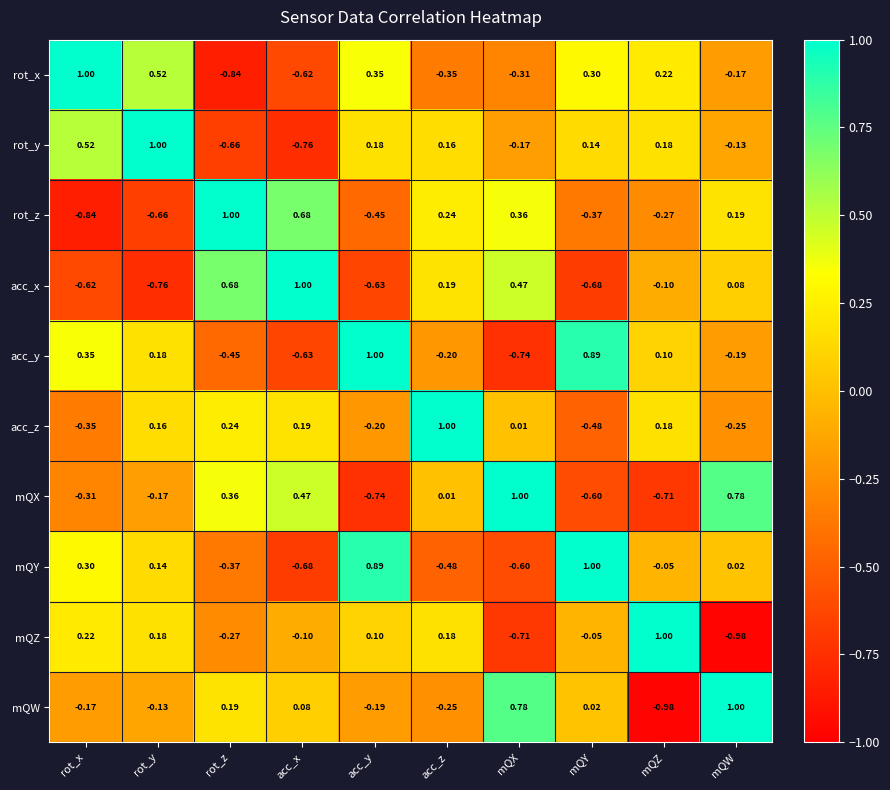

Which series changed the most between rot_x and mQW?

mQZ